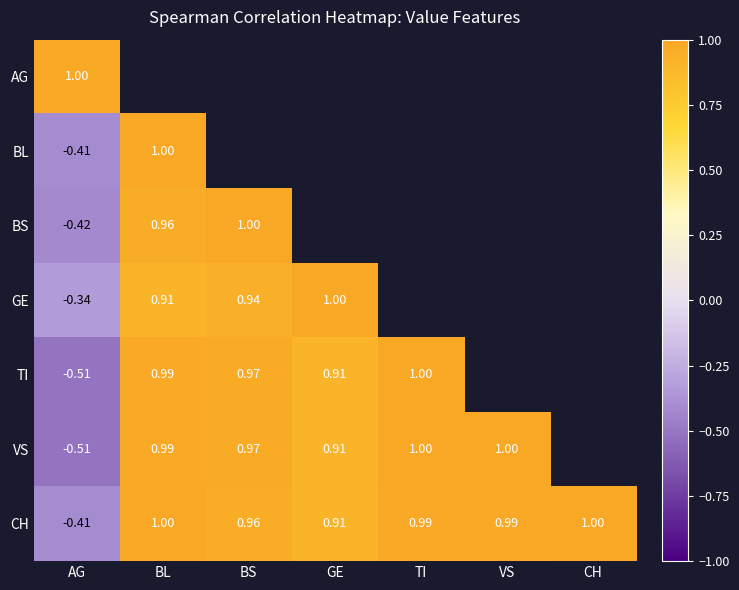

Which series has the largest range (max minus min)?

TI